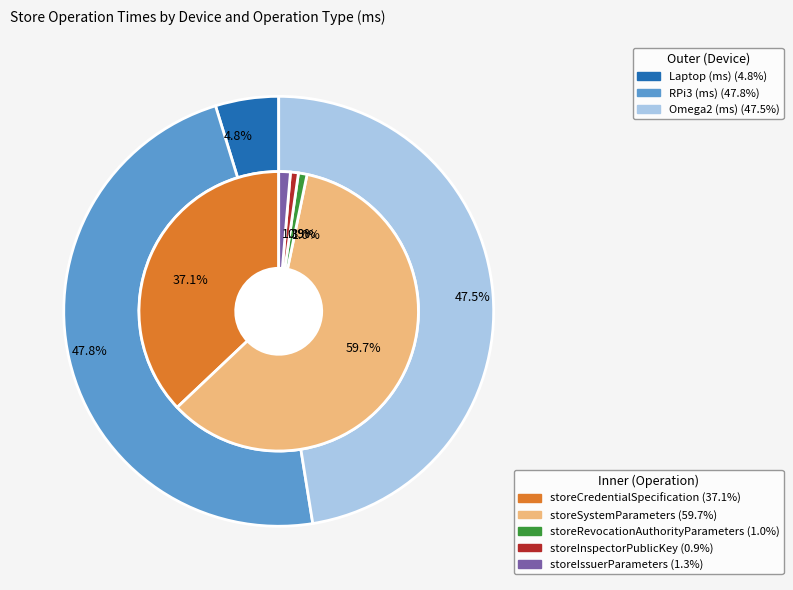

How much of the chart is everything except Laptop (ms)?

95.3%